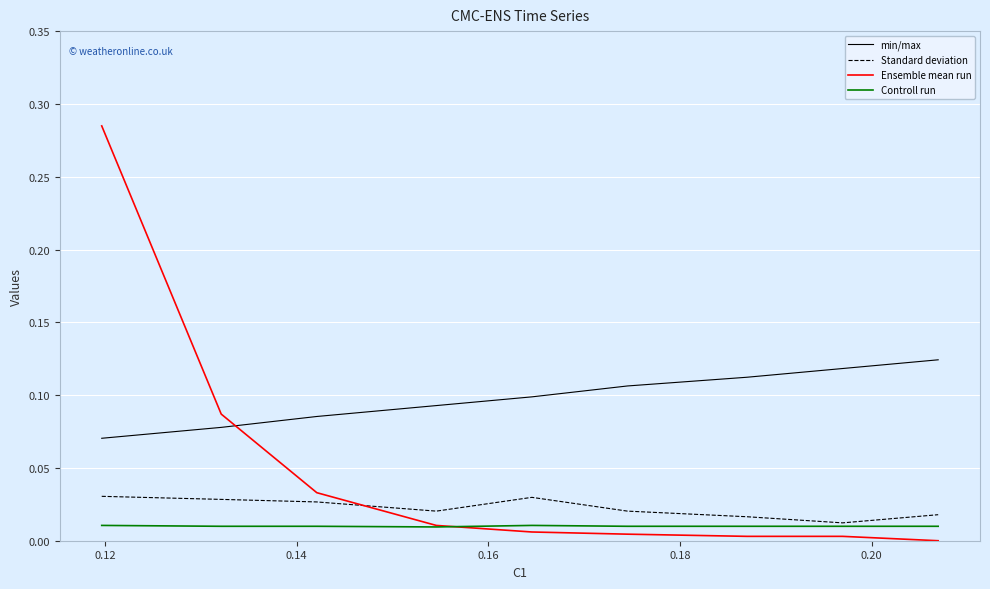

What are all the series names shown in the legend?

min/max, Standard deviation, Ensemble mean run, Controll run